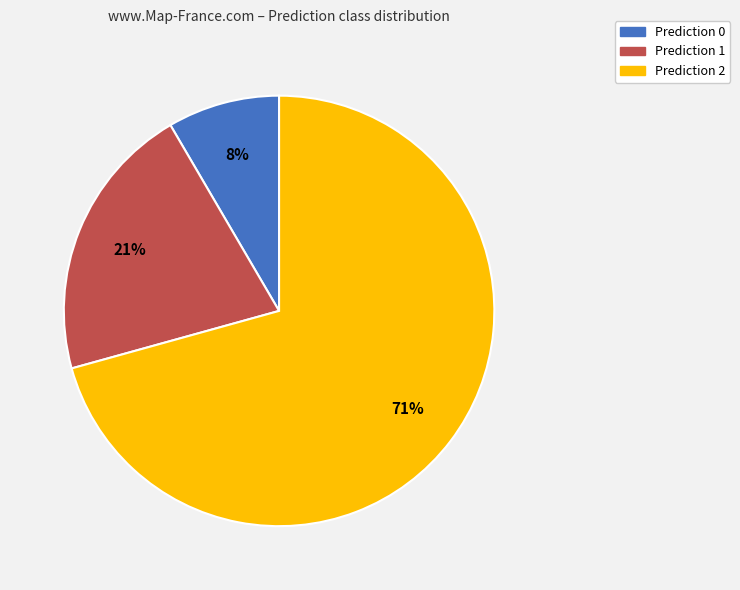

Count the number of slices in the pie.

3